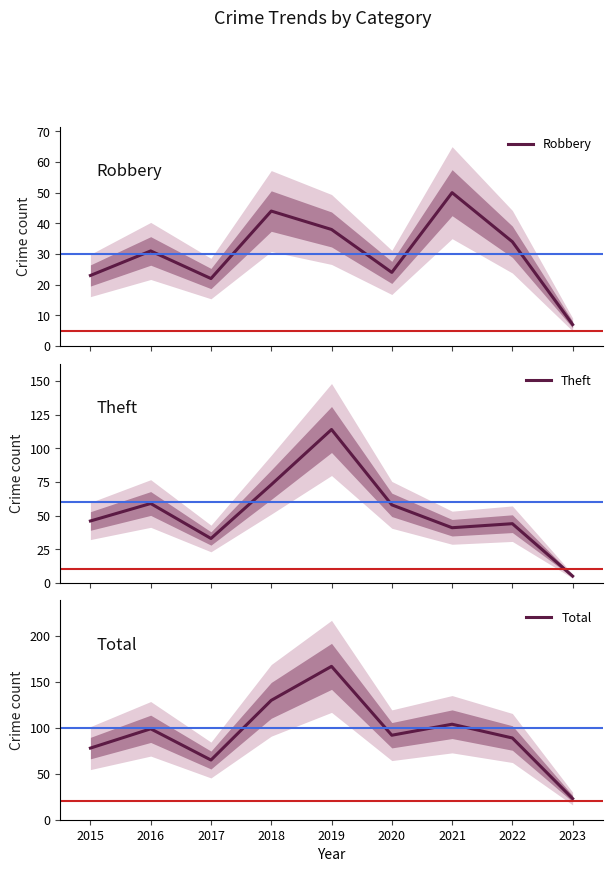

Rank the series by their maximum value, from lowest to highest.

Robbery, Theft, Total